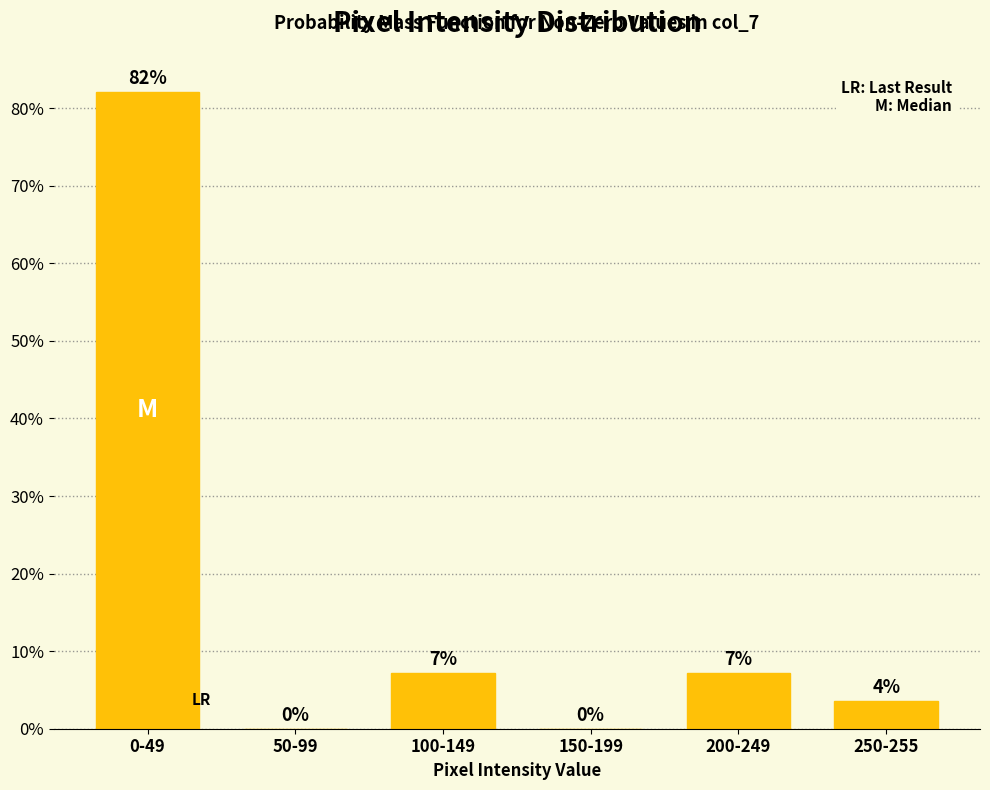

What is the change in value from 0-49 to 100-149?

-75.0